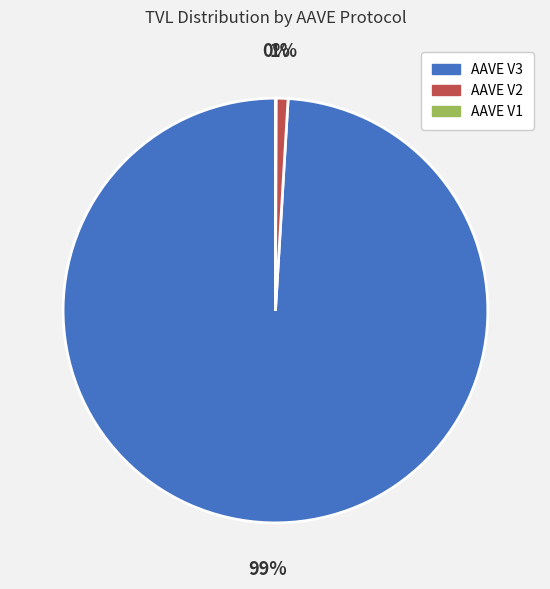

To the nearest percent, what is the difference between the largest and smallest slice percentages?

99%